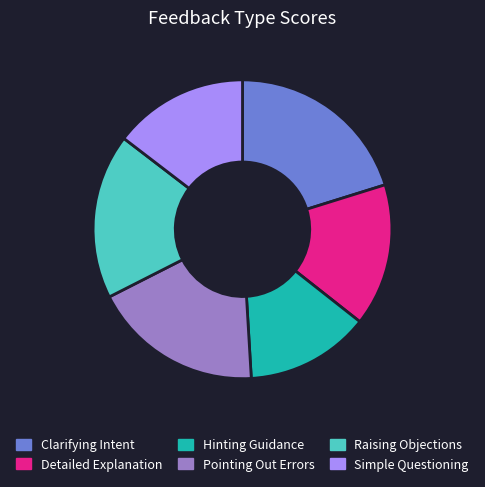

Is there any slice that represents more than half of the pie?

No